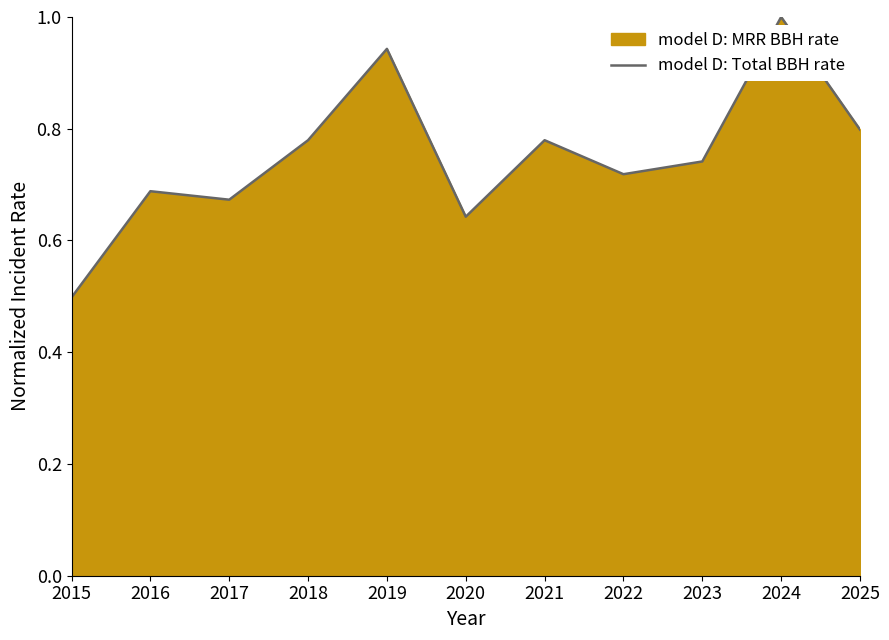

Which label corresponds to the largest value in the chart?

2024